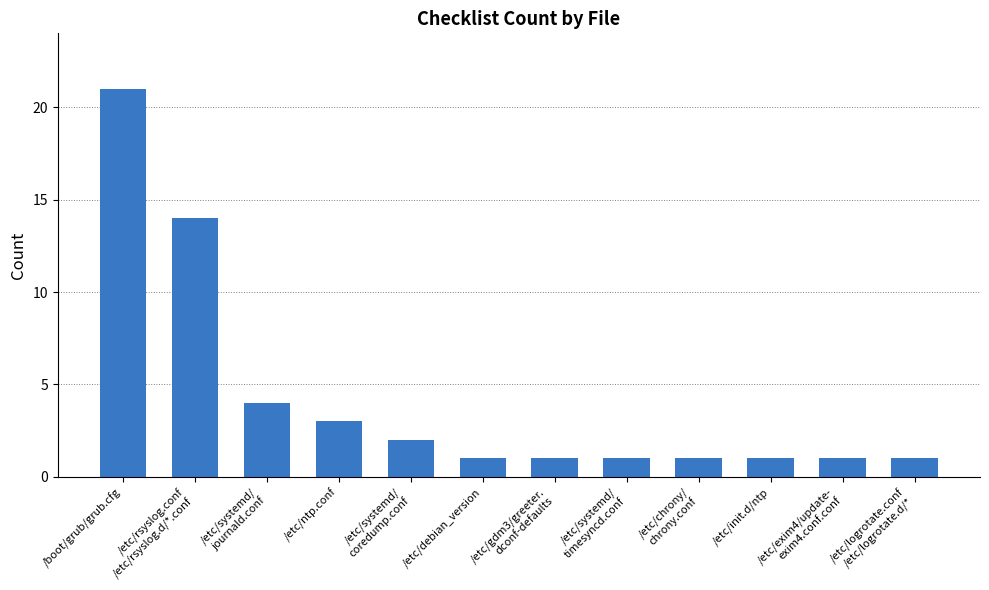

The value at /boot/grub/grub.cfg is 7. True or false?

False